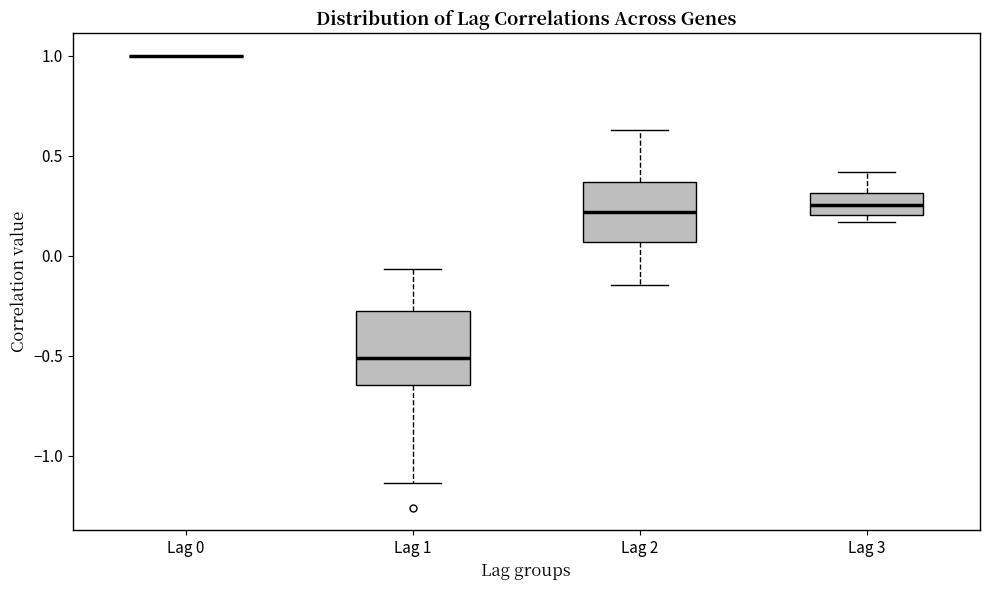

Comparing the boxes themselves (not the whiskers), which one is the tallest?

Lag 1